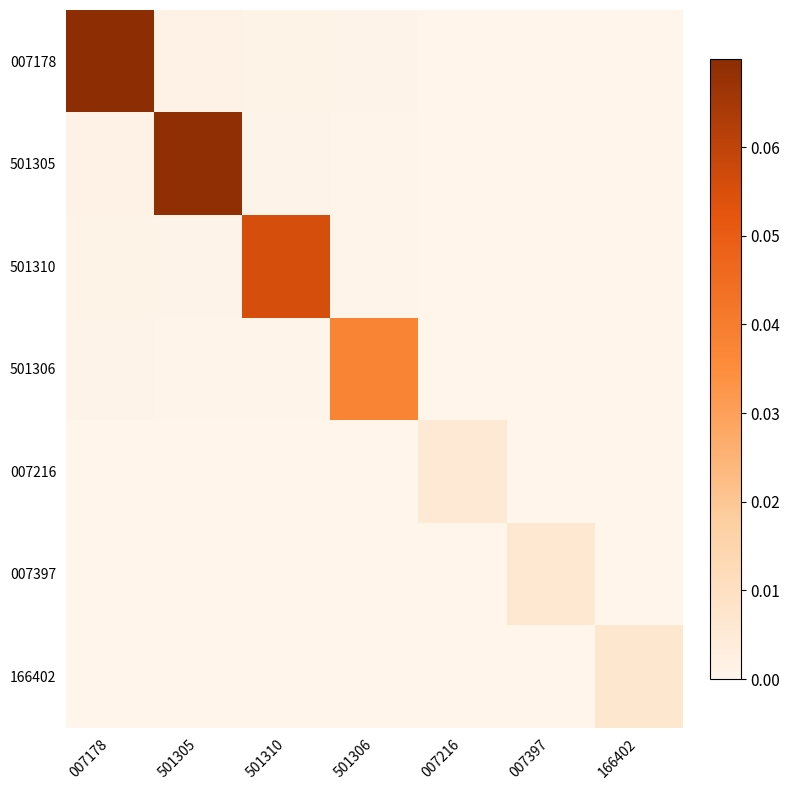

Reading right to left, what are all the values shown in this chart?

007178: 166402=0.0	007397=0.0	007216=0.0	501306=0.0	501310=0.0	501305=0.0	007178=0.1
501305: 166402=0.0	007397=0.0	007216=0.0	501306=0.0	501310=0.0	501305=0.1	007178=0.0
501310: 166402=0.0	007397=0.0	007216=0.0	501306=0.0	501310=0.1	501305=0.0	007178=0.0
501306: 166402=0.0	007397=0.0	007216=0.0	501306=0.0	501310=0.0	501305=0.0	007178=0.0
007216: 166402=0.0	007397=0.0	007216=0.0	501306=0.0	501310=0.0	501305=0.0	007178=0.0
007397: 166402=0.0	007397=0.0	007216=0.0	501306=0.0	501310=0.0	501305=0.0	007178=0.0
166402: 166402=0.0	007397=0.0	007216=0.0	501306=0.0	501310=0.0	501305=0.0	007178=0.0